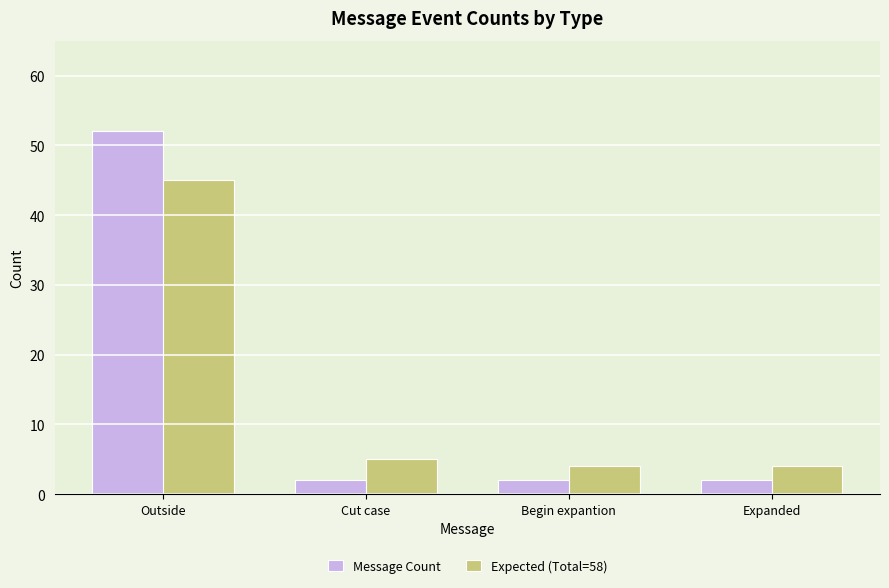

Reading right to left, what are all the values shown in this chart?

Message Count: Expanded=2	Begin expantion=2	Cut case=2	Outside=52
Expected (Total=58): Expanded=4	Begin expantion=4	Cut case=5	Outside=45